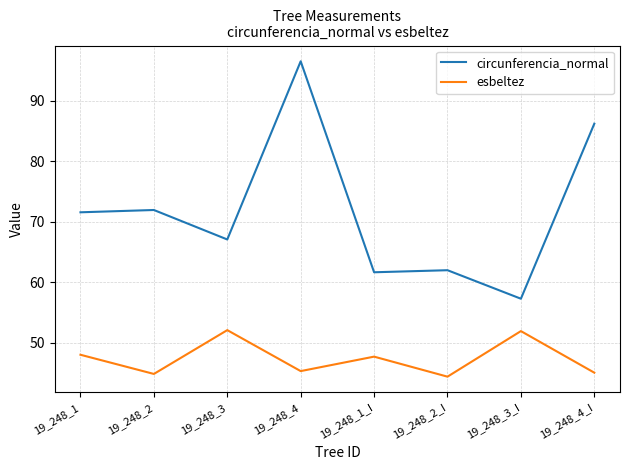

True or false: esbeltez and circunferencia_normal cross at least once.

False